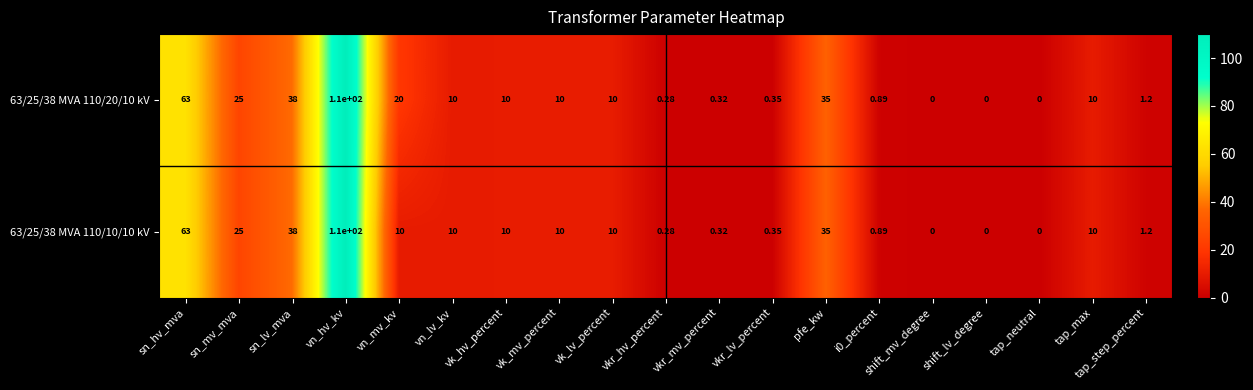

At which label is 63/25/38 MVA 110/10/10 kV closest to 55?

sn_hv_mva